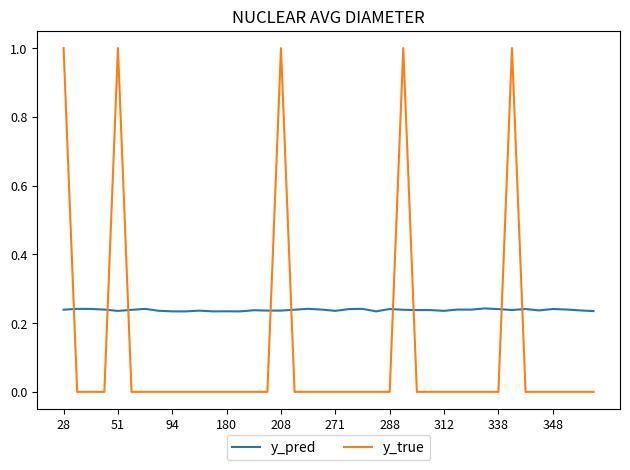

Which series has the largest range (max minus min)?

y_true